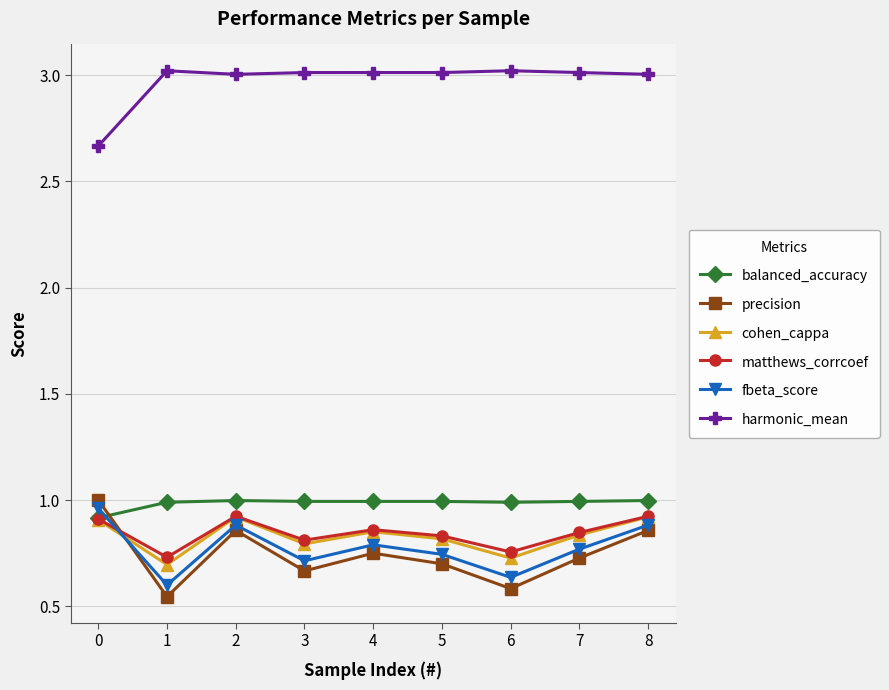

True or false: balanced_accuracy has a value of 0.4 at 8.

False